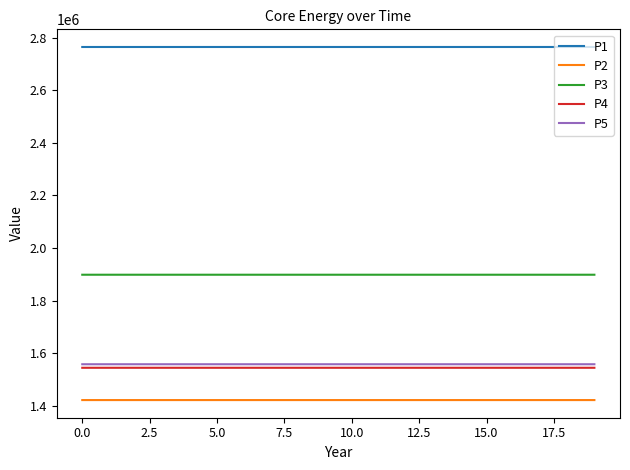

How many series are shown in this chart?

5